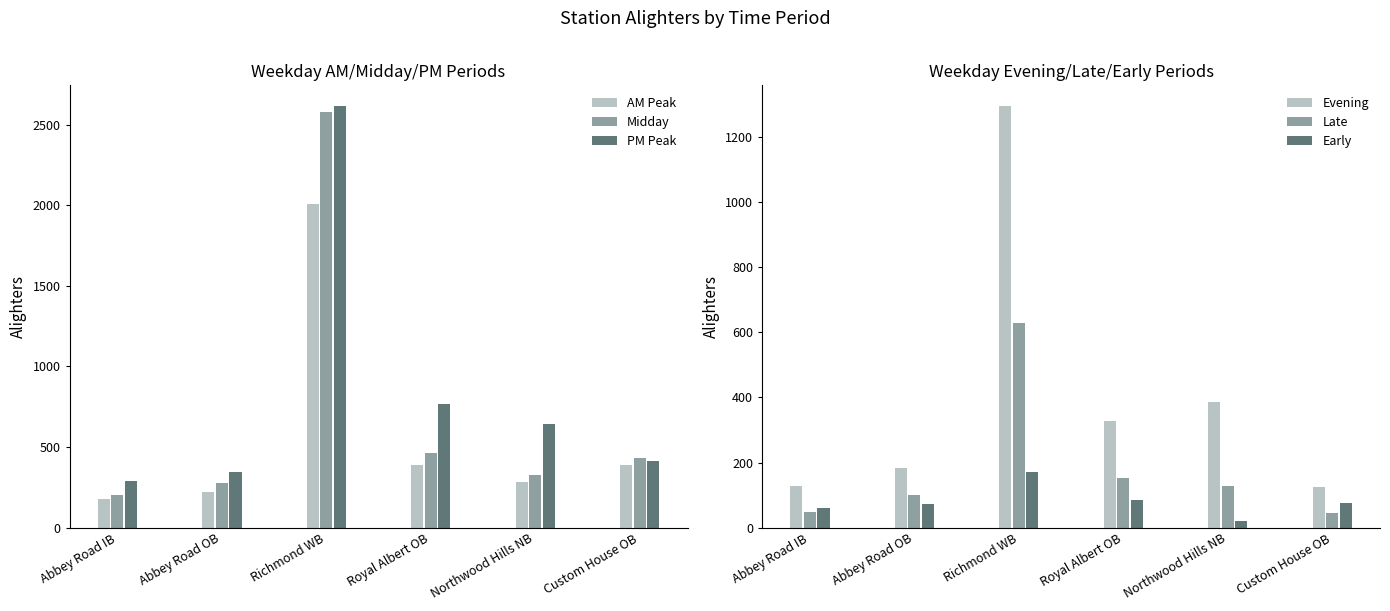

Rank the series by their maximum value, from highest to lowest.

PM Peak, Midday, AM Peak, Evening, Late, Early